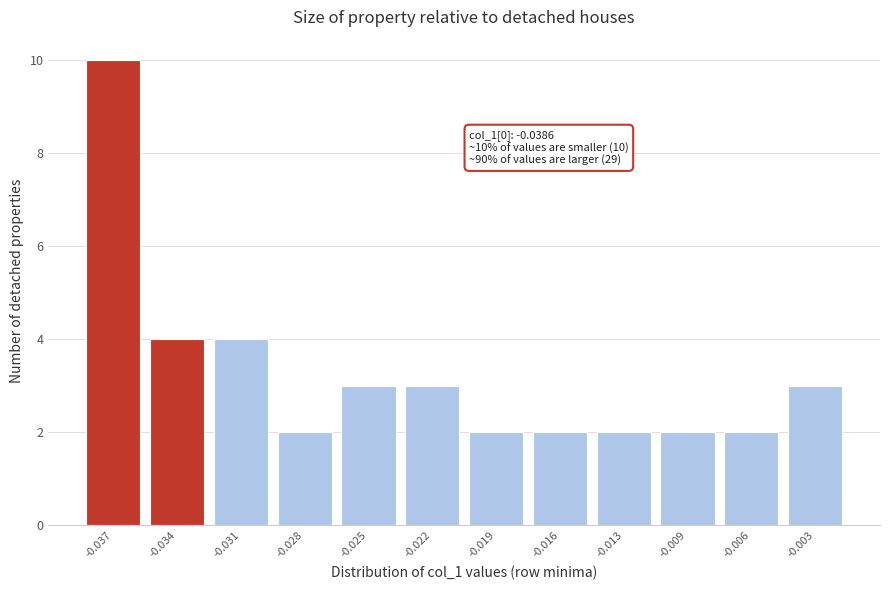

Reading right to left, list all the values displayed in this chart.

3	2	2	2	2	2	3	3	2	4	4	10